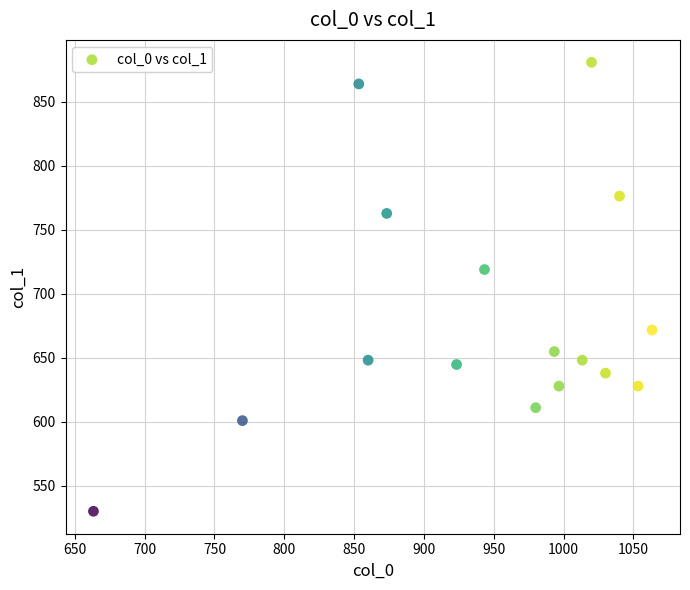

What Y value in the scatter plot is closest to 705?

718.9